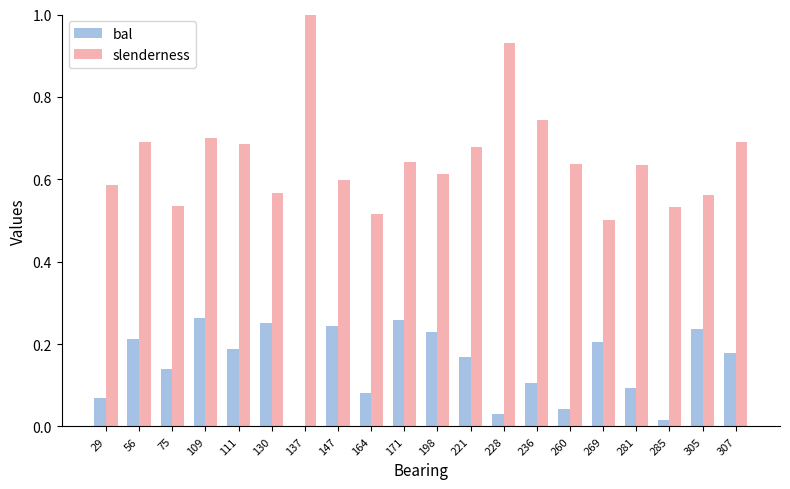

What are all the series names shown in the legend?

bal, slenderness